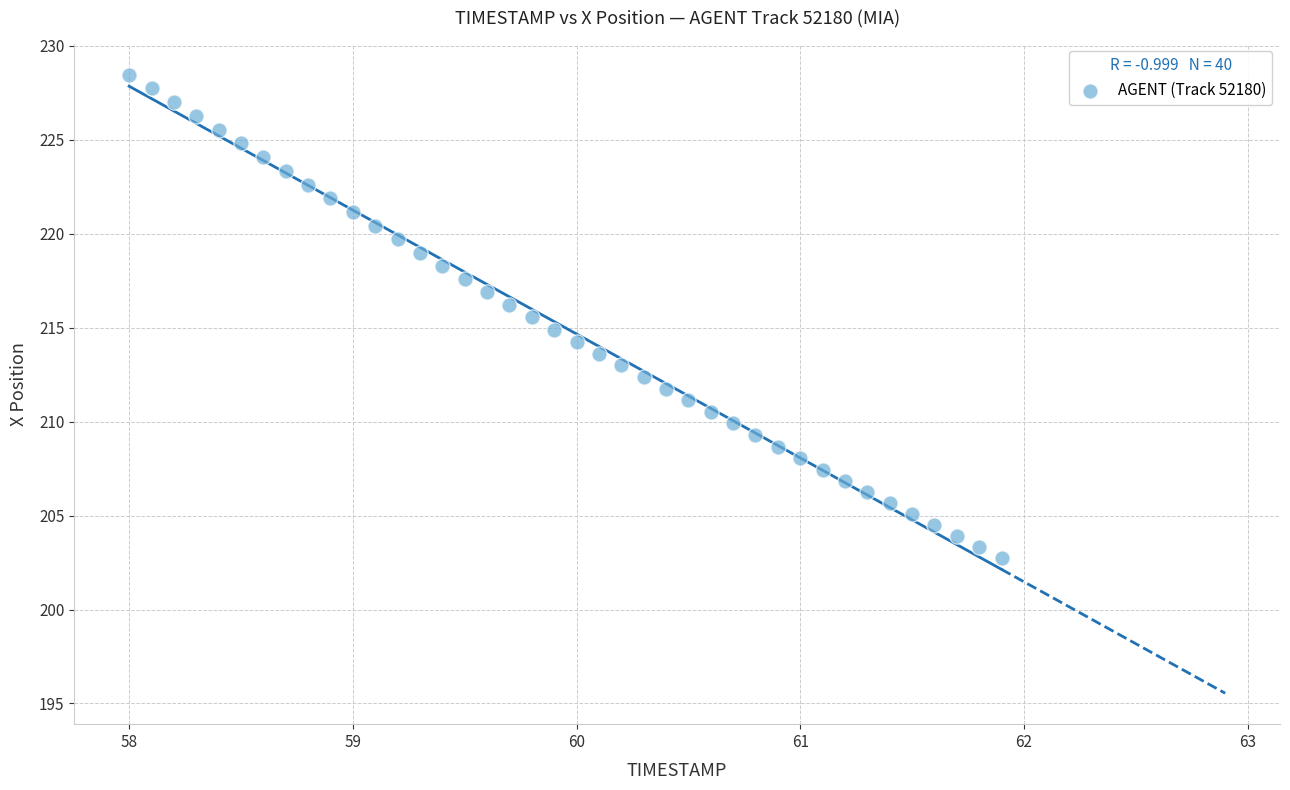

What is the range of Y values (max minus min)?

25.8